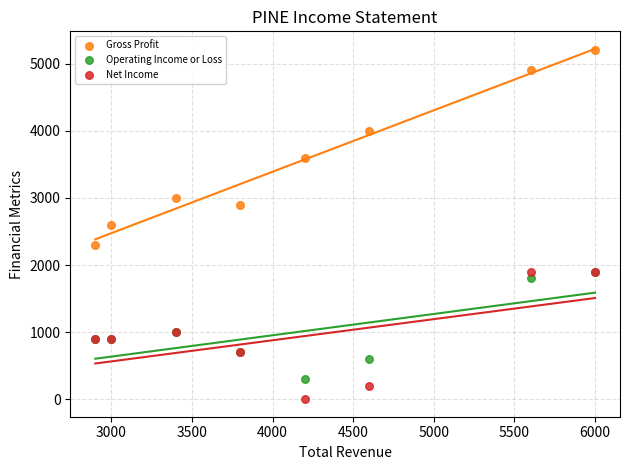

Which series contains the lowest Y value?

Net Income